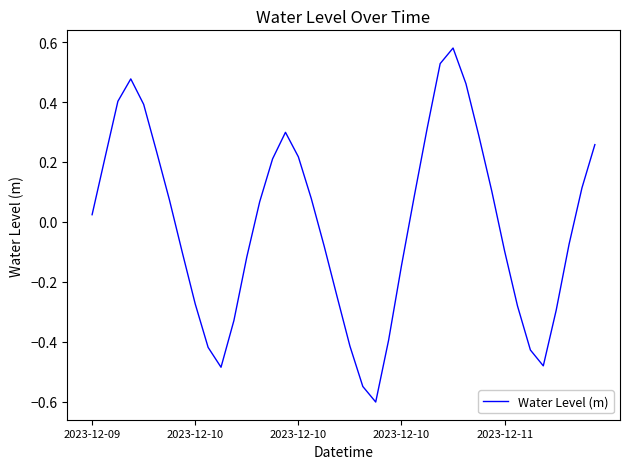

What is the minimum value shown in the chart?

-0.6